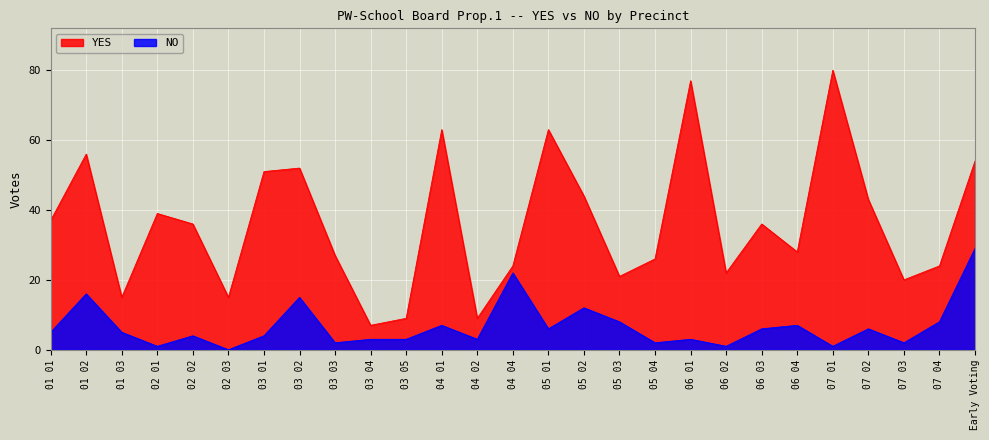

List the labels in order of YES value, smallest first.

03 04, 03 05, 04 02, 01 03, 02 03, 07 03, 05 03, 06 02, 04 04, 07 04, 05 04, 03 03, 06 04, 02 02, 06 03, 01 01, 02 01, 07 02, 05 02, 03 01, 03 02, Early Voting, 01 02, 04 01, 05 01, 06 01, 07 01